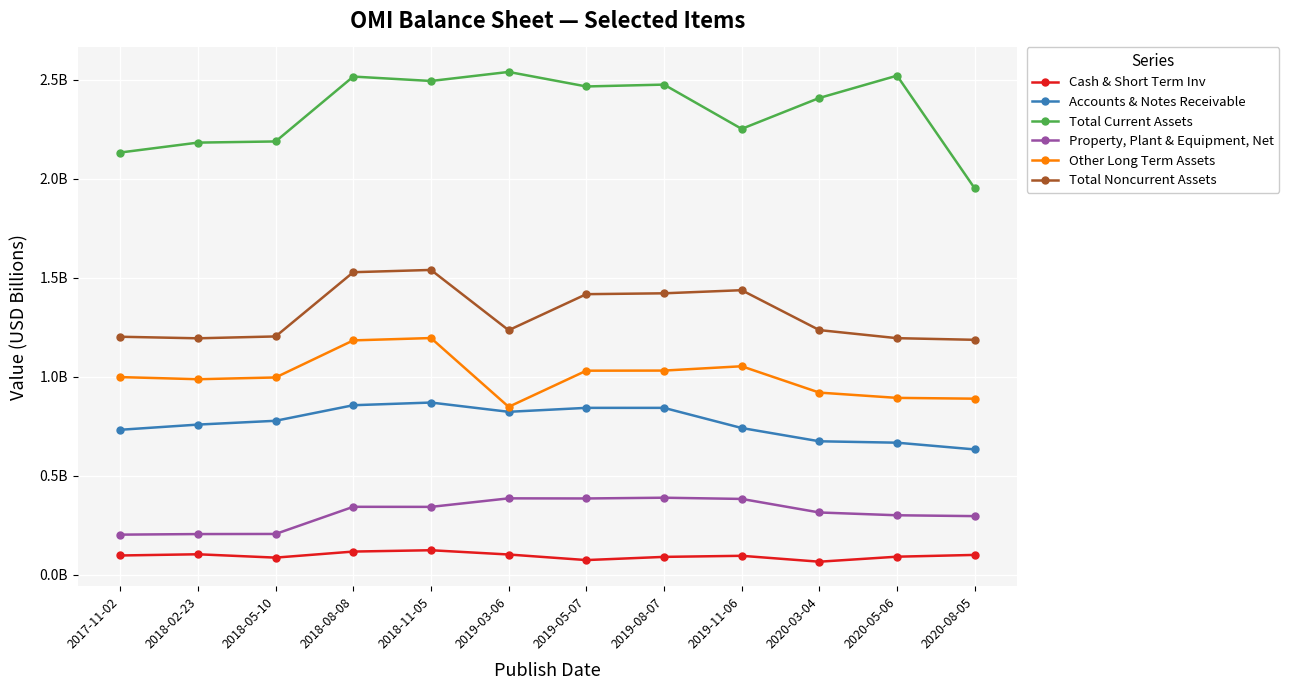

What is the maximum value shown in the chart?

2.5